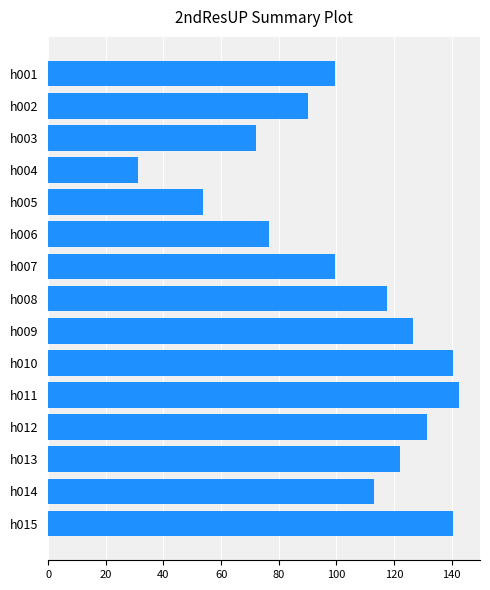

What is the difference between the maximum and second lowest values?

88.8